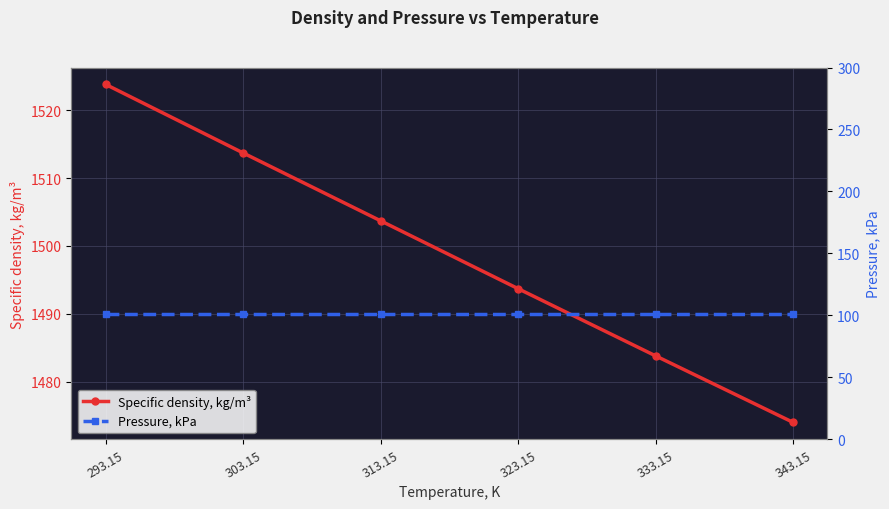

What is the highest value of the Specific density, kg/m³ series?

1523.8